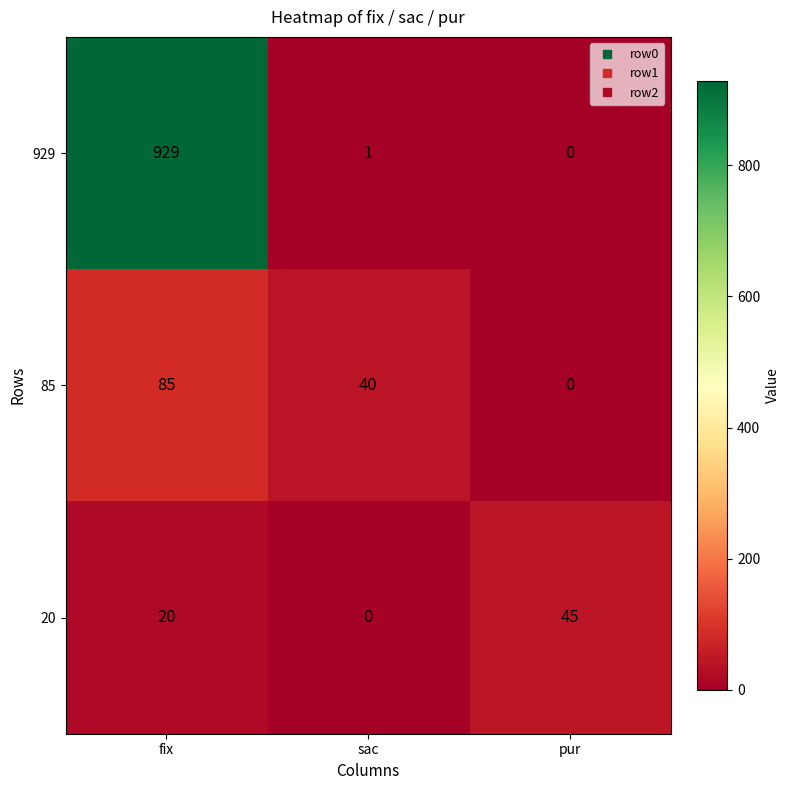

At which label does 85 reach its minimum?

pur